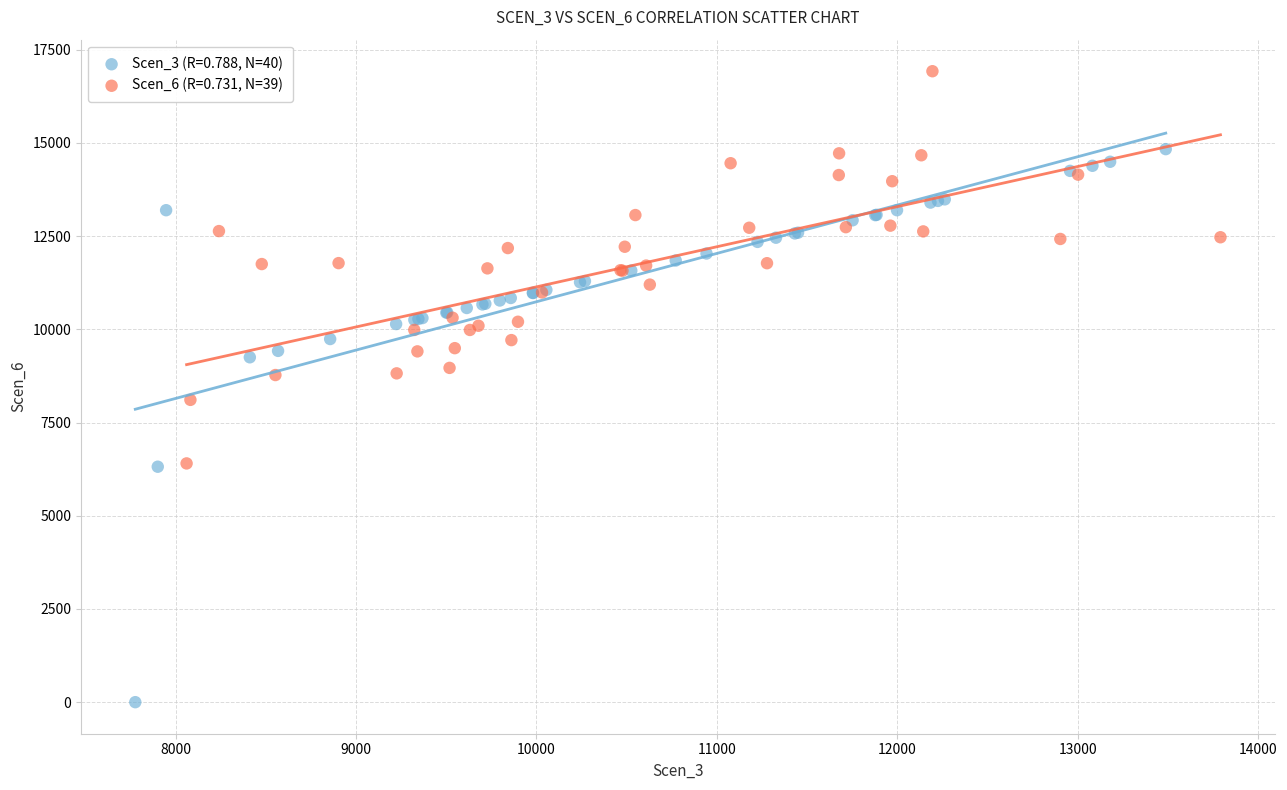

Which series reaches the maximum Y coordinate?

Scen_6 (R=0.731, N=39)